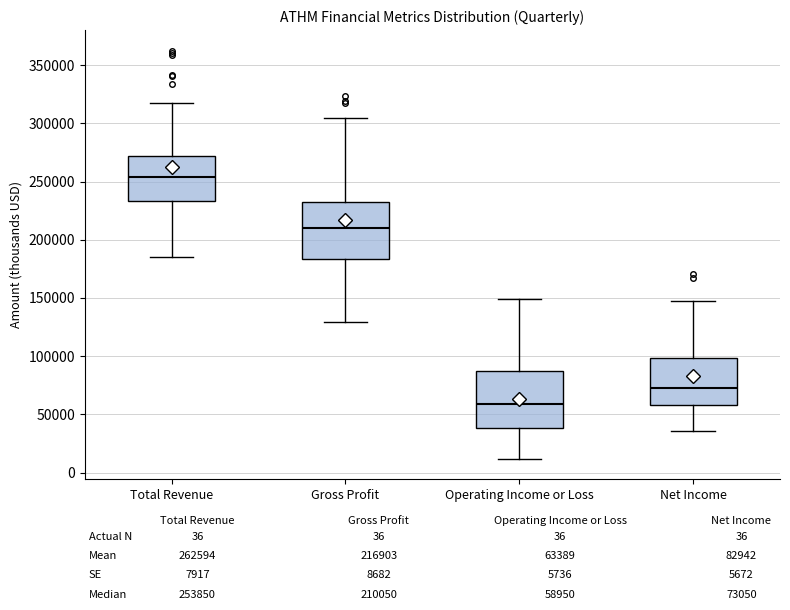

Which box's median line is the highest?

Total Revenue